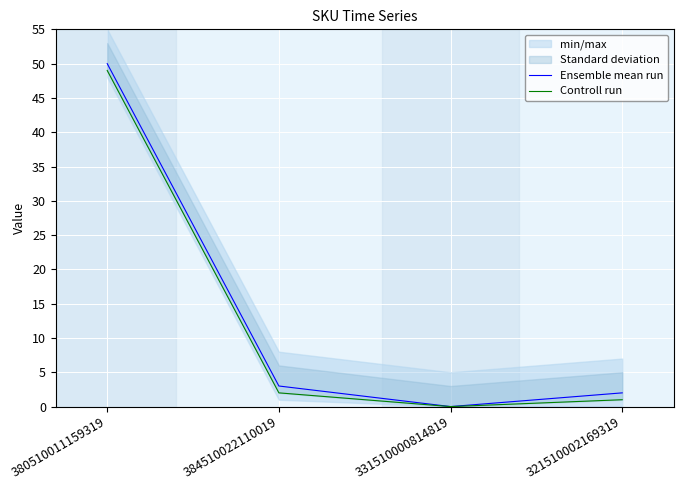

How many data points does each series have?

4